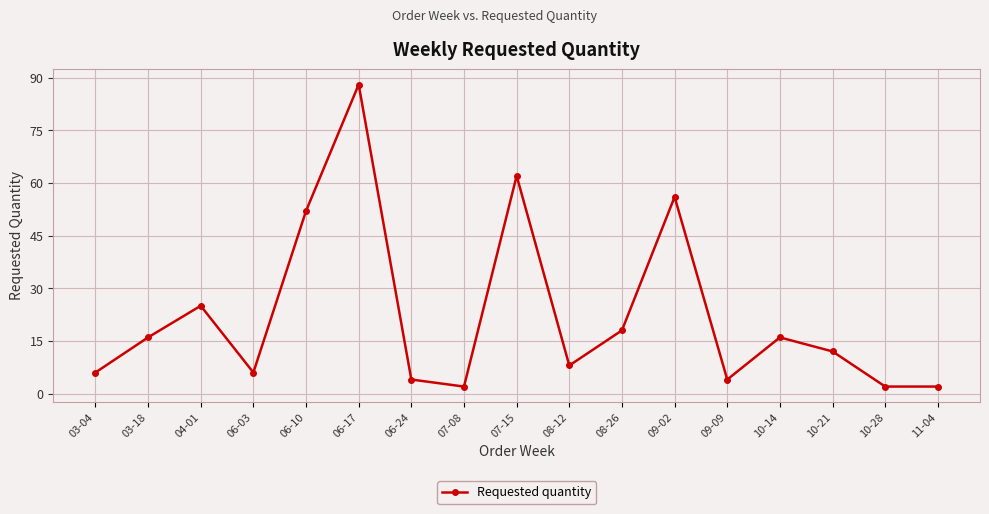

How many points are higher than both their immediate neighbors (excluding endpoints)?

5